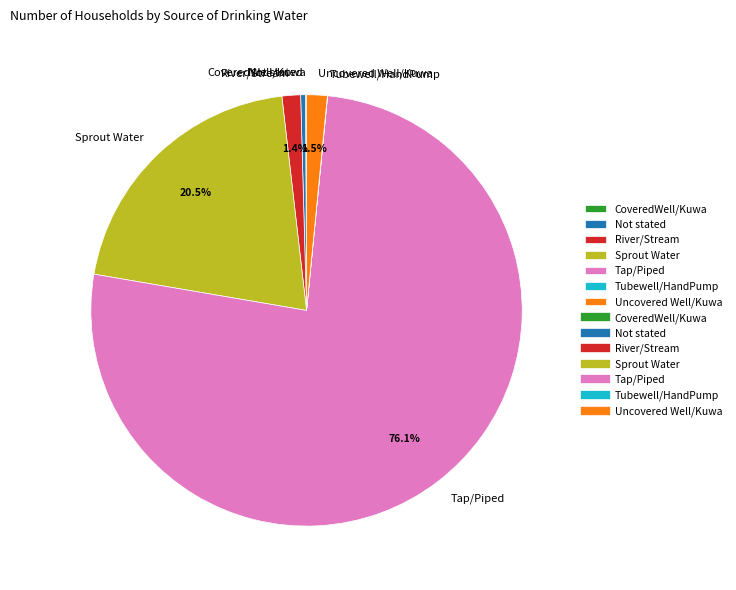

Is the sum of Uncovered Well/Kuwa and Not stated greater than half?

No